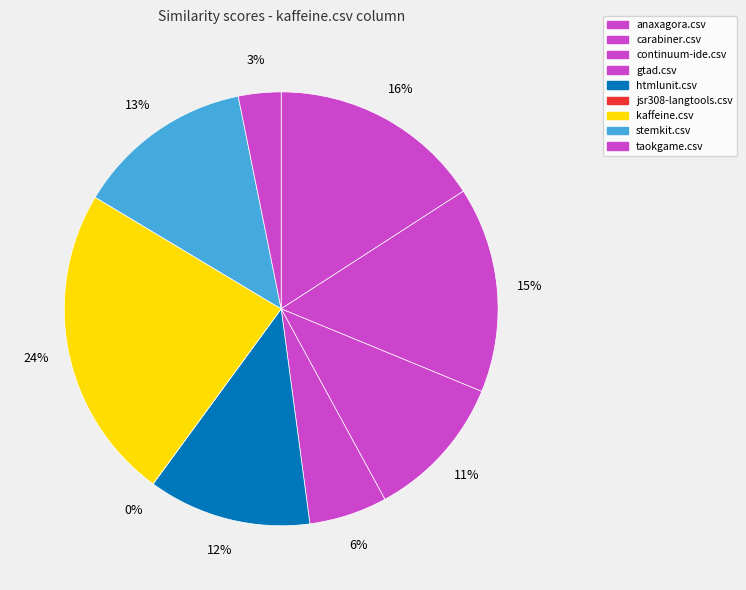

Combined, do anaxagora.csv and carabiner.csv account for over 50%?

No